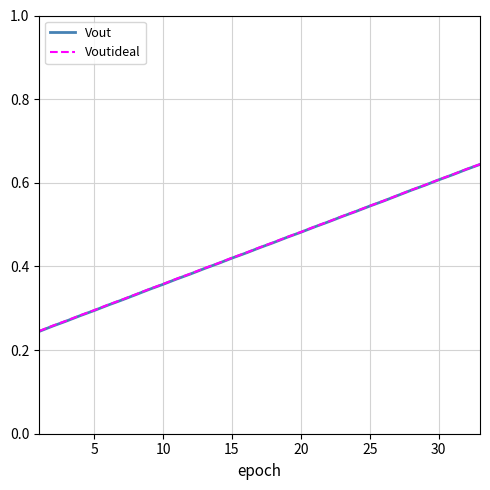

Which series has the largest range (max minus min)?

Vout